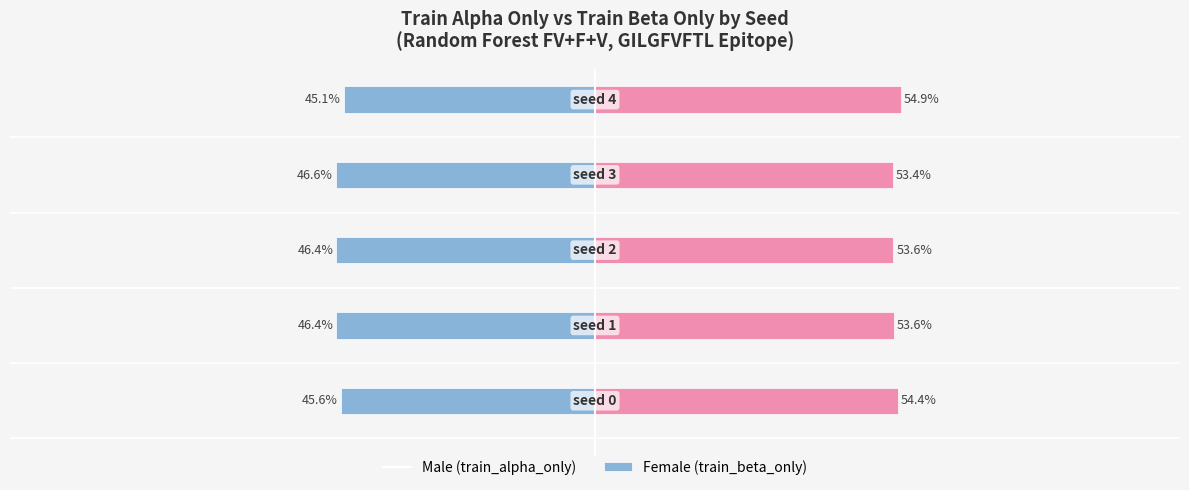

List the series in order of their peak value, lowest first.

train_alpha_only, train_beta_only